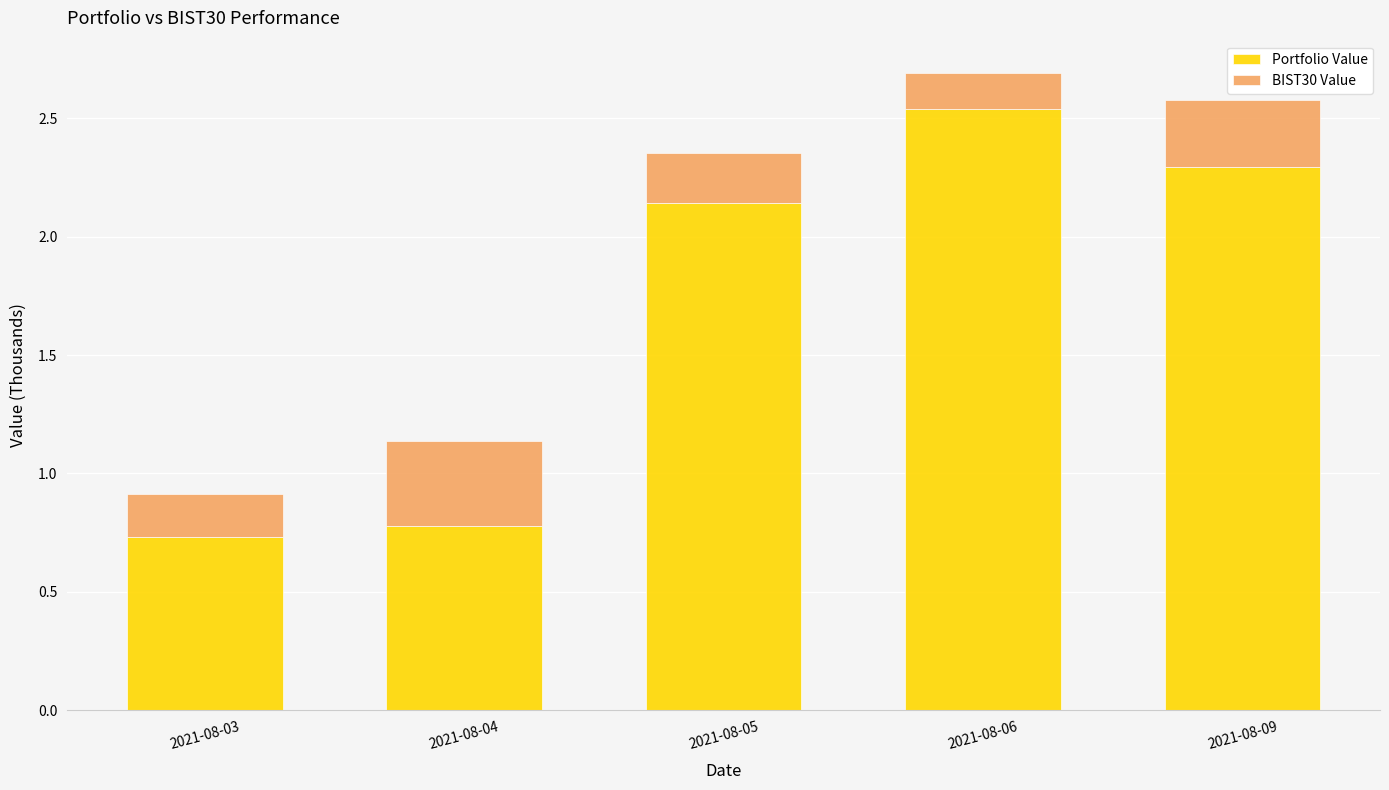

The Portfolio Value series shows 0.9 at 2021-08-06. True or false?

False